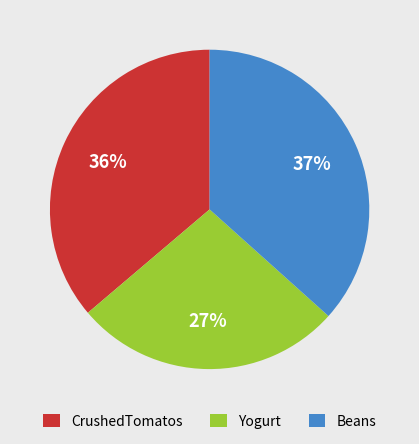

Combined, do Beans and CrushedTomatos account for over 50%?

Yes